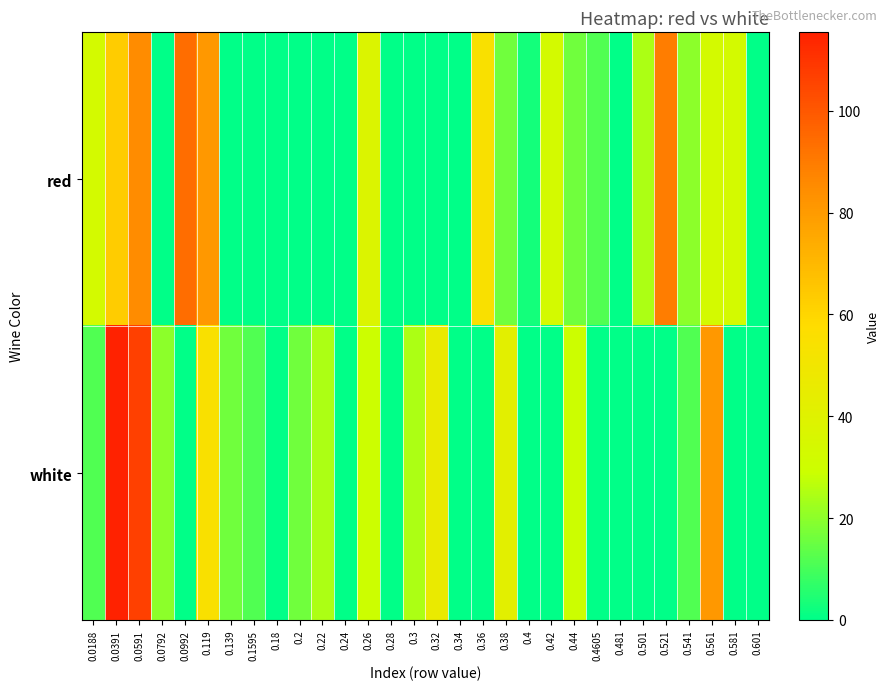

What is the maximum value shown in the chart?

115.4